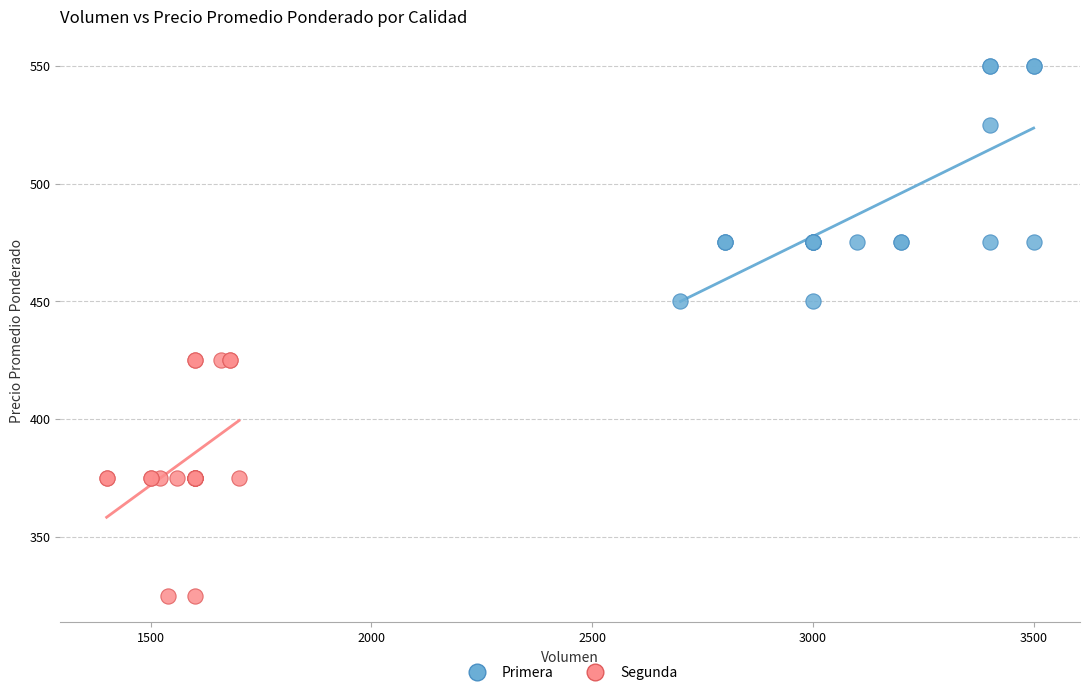

Which series reaches the minimum Y coordinate?

Segunda